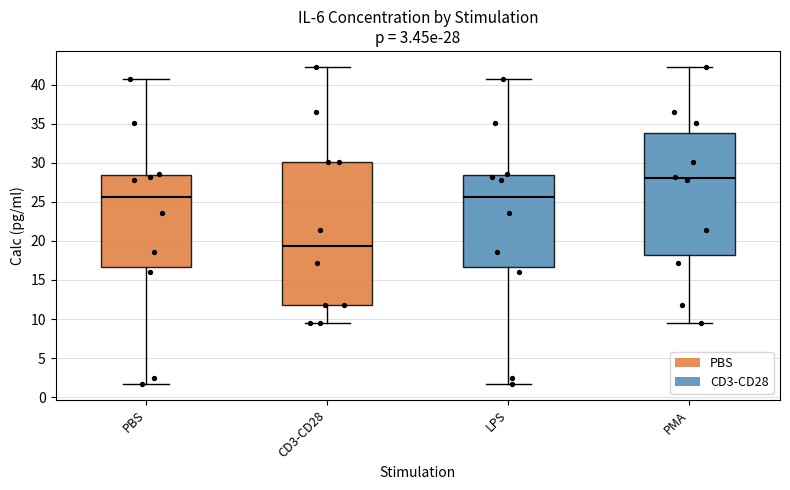

Which box has the lowest median line?

CD3-CD28